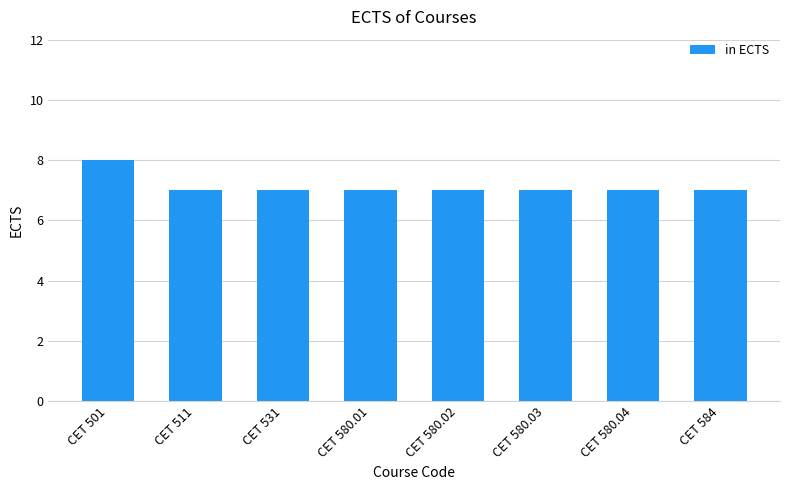

Reading right to left, extract all data points from this chart.

7	7	7	7	7	7	7	8